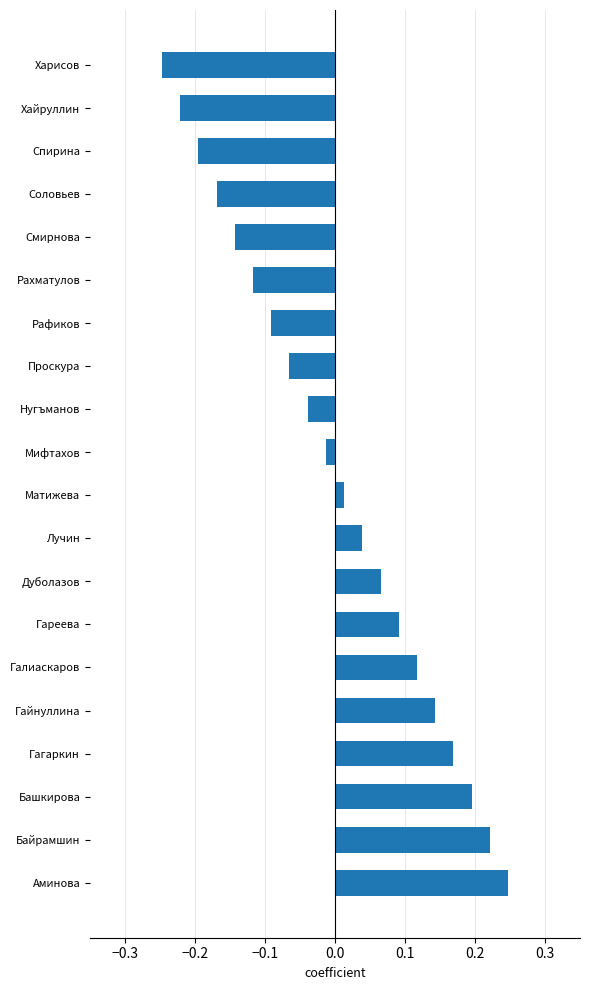

List the labels in order of value, largest first.

Аминова, Байрамшин, Башкирова, Гагаркин, Гайнуллина, Галиаскаров, Гареева, Дуболазов, Лучин, Матижева, Мифтахов, Нугъманов, Проскура, Рафиков, Рахматулов, Смирнова, Соловьев, Спирина, Хайруллин, Харисов